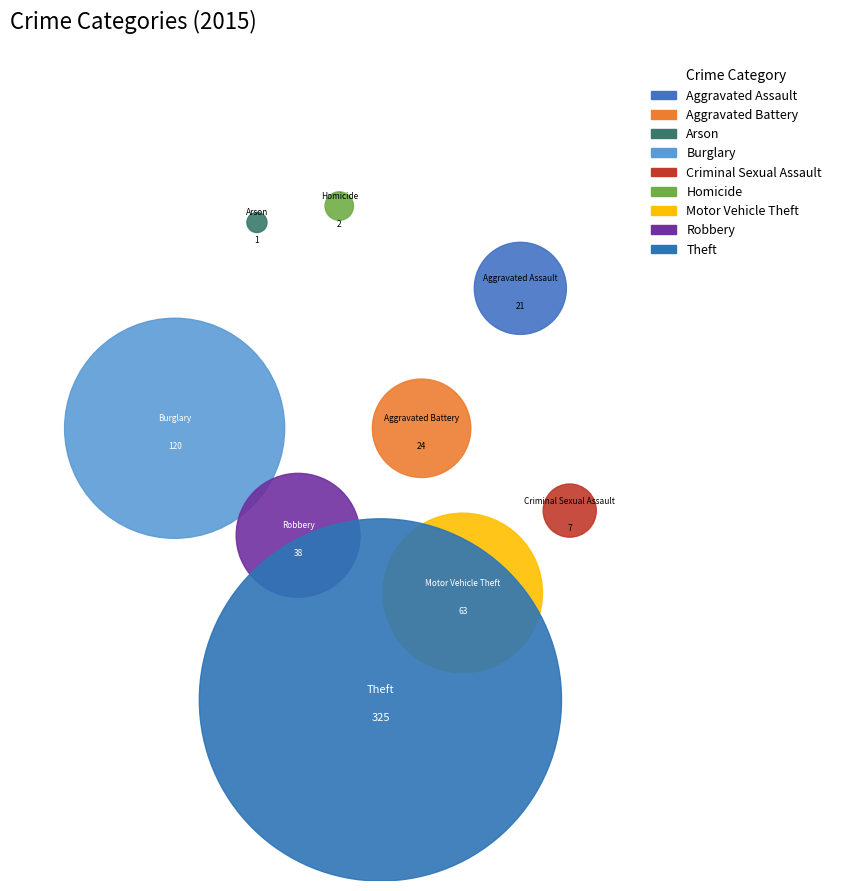

Is Criminal Sexual Assault the majority of the pie?

No